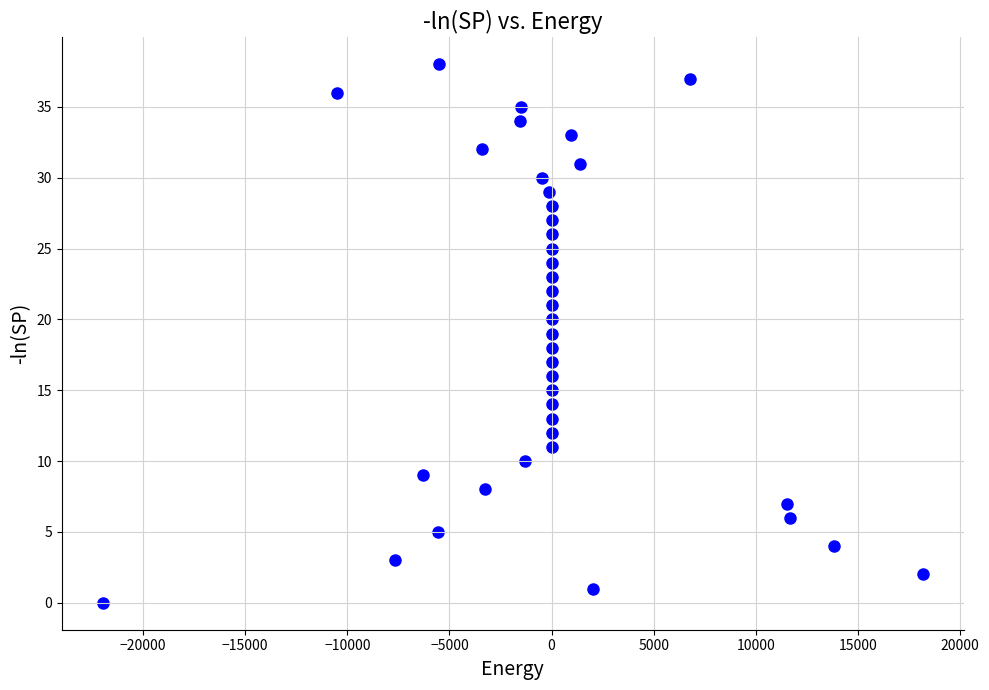

What is the range of Y values (max minus min)?

38